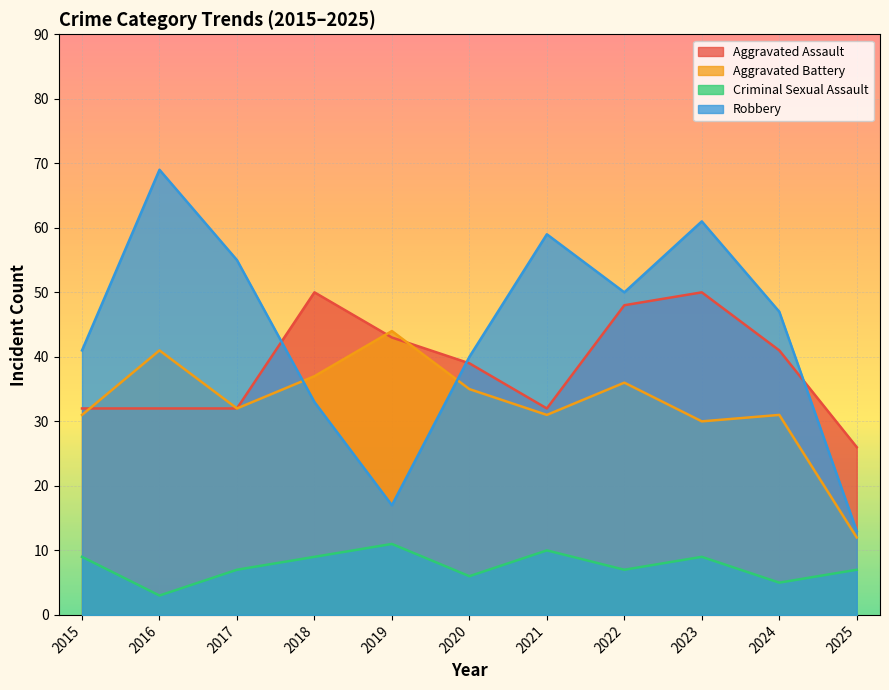

True or false: Aggravated Battery has a value of 23 at 2016.

False